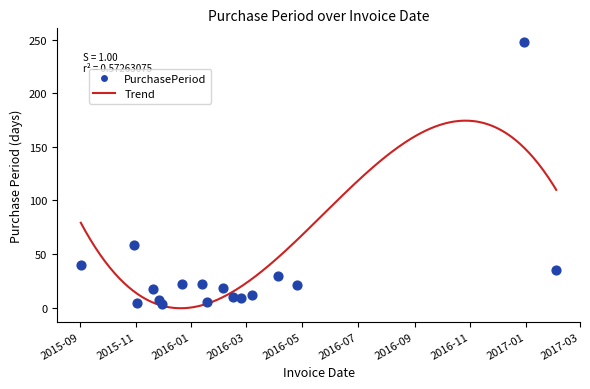

What is the range of Y values (max minus min)?

245